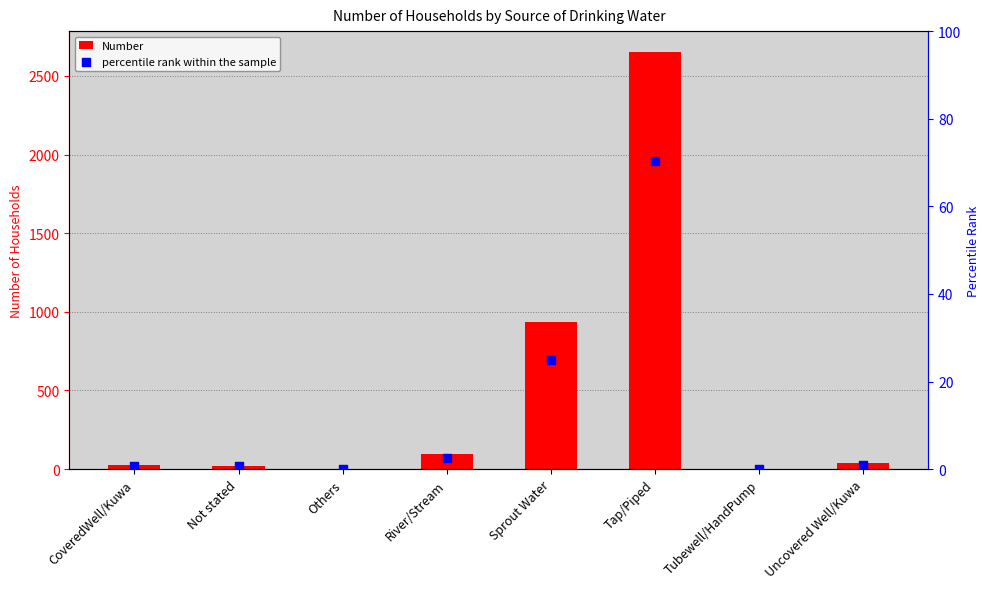

What are all the series names shown in the legend?

Number, percentile rank within the sample